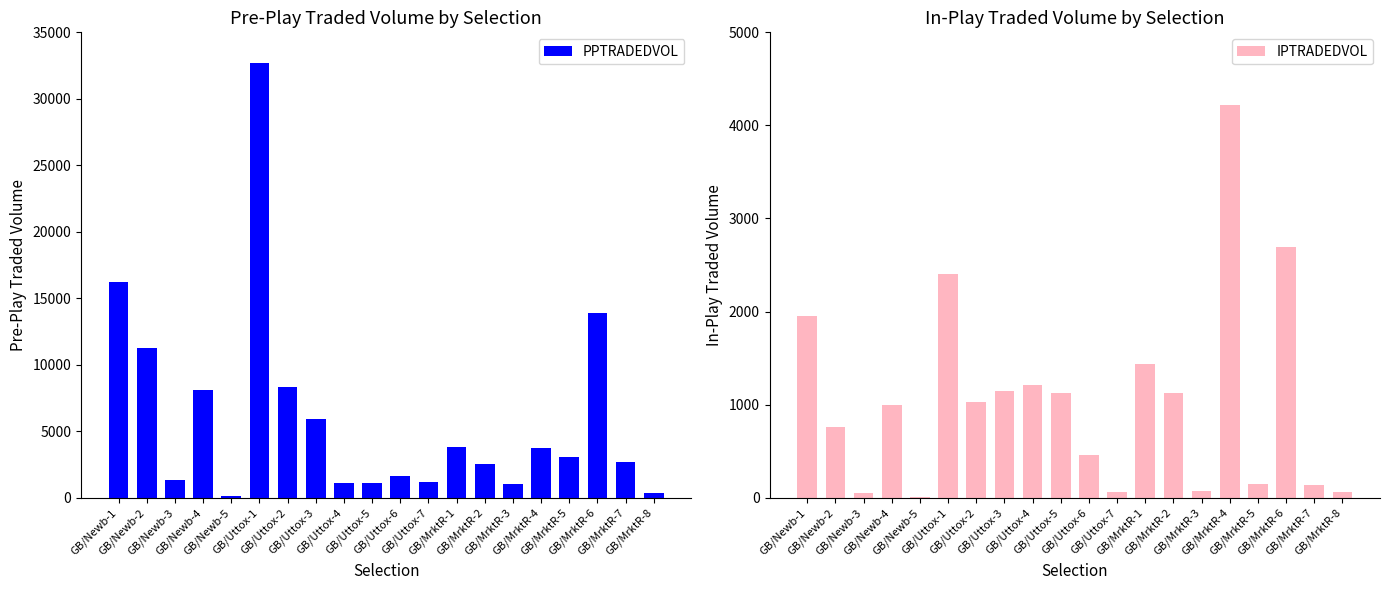

How many data points does each series have?

20